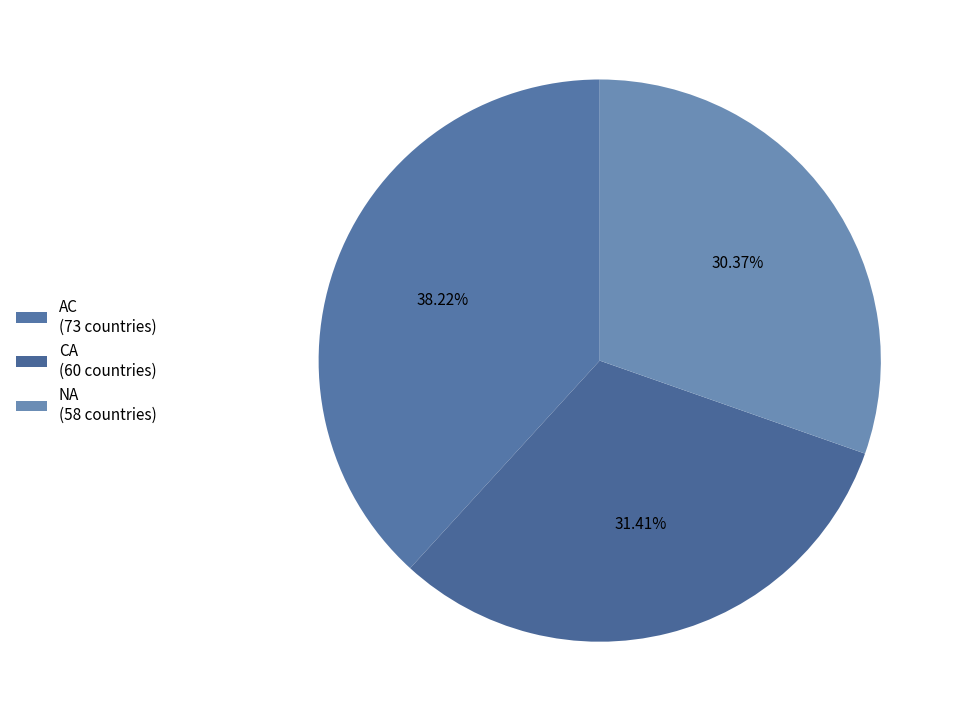

What percentage do CA and AC together represent?

69.6%